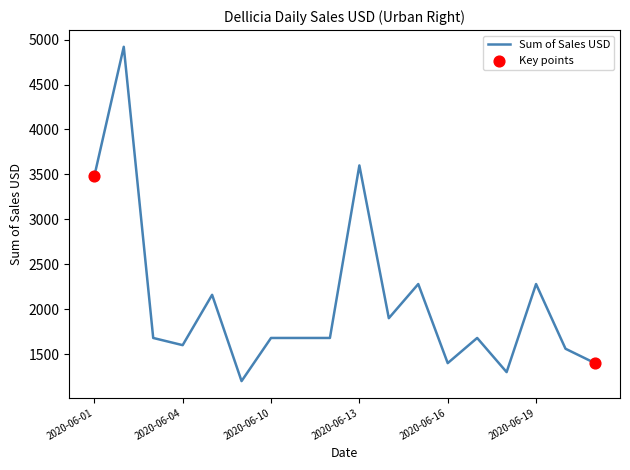

What is the greatest value displayed?

4920